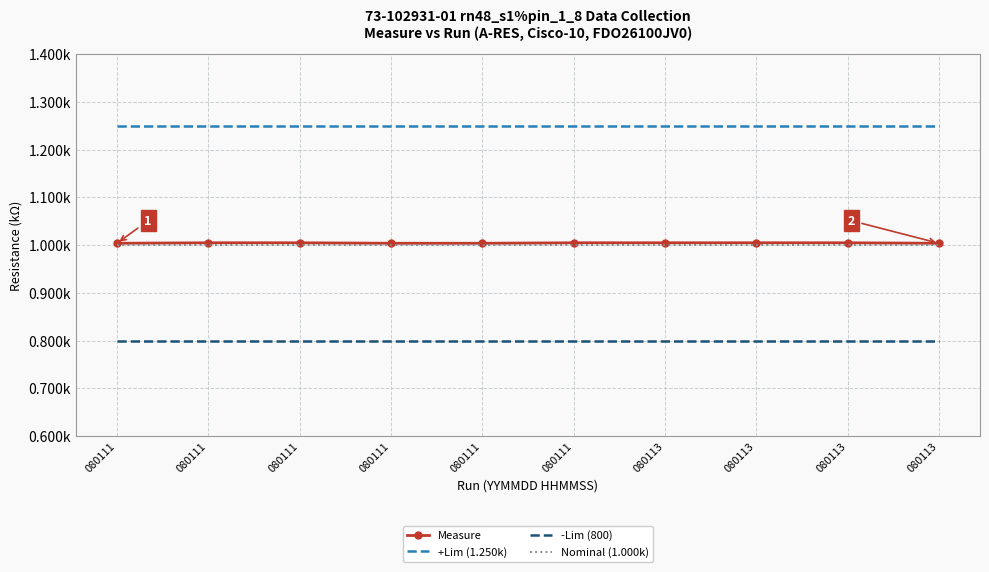

What are all the series names shown in the legend?

Measure, +Lim (1.250k), -Lim (800), Nominal (1.000k)